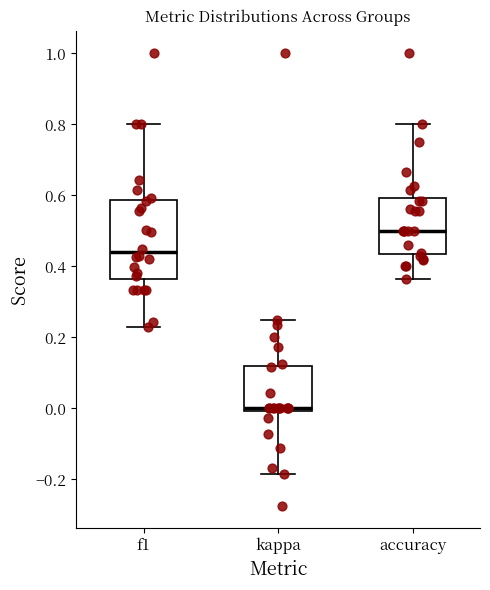

Reading left to right, transcribe this box plot: for each box, give where its median line is, the range the box spans, and where its two whiskers end, as read against the y-axis. The values are not printed on the chart, so give them approximately, as read against the axis.

f1: median 0.44, box 0.36 to 0.58, whiskers 0.22 to 0.80
kappa: median 0.00 (just above the box's lower edge), box 0.00 to 0.12, whiskers -0.18 to 0.26
accuracy: median 0.50, box 0.44 to 0.60, whiskers 0.36 to 0.80